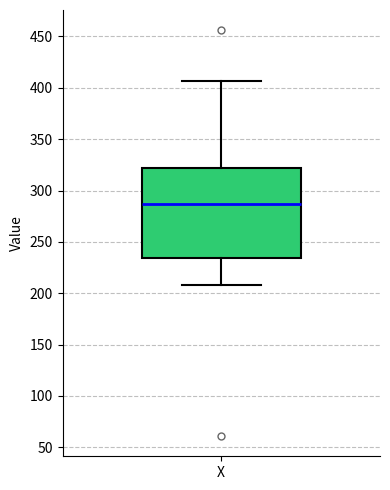

Transcribe this box plot: give where the median line is, the range the box spans, and where the two whiskers end, as read against the y-axis. The values are not printed on the chart, so give them approximately, as read against the axis.

median 285, box 235 to 320, whiskers 210 to 405